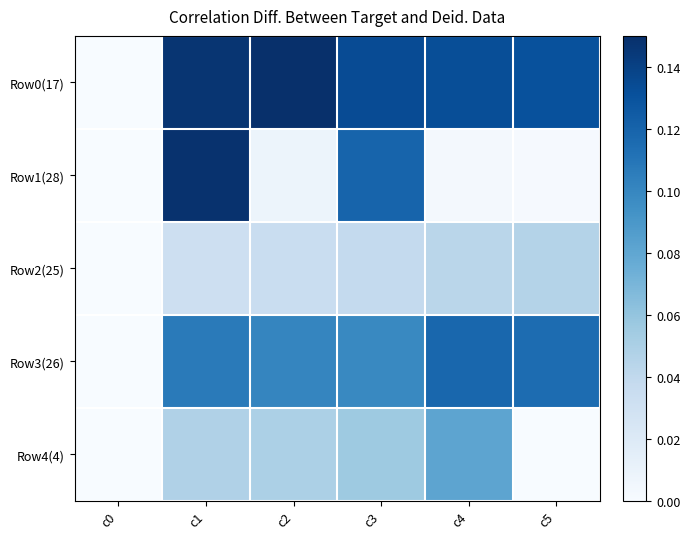

How many series are shown in this chart?

5